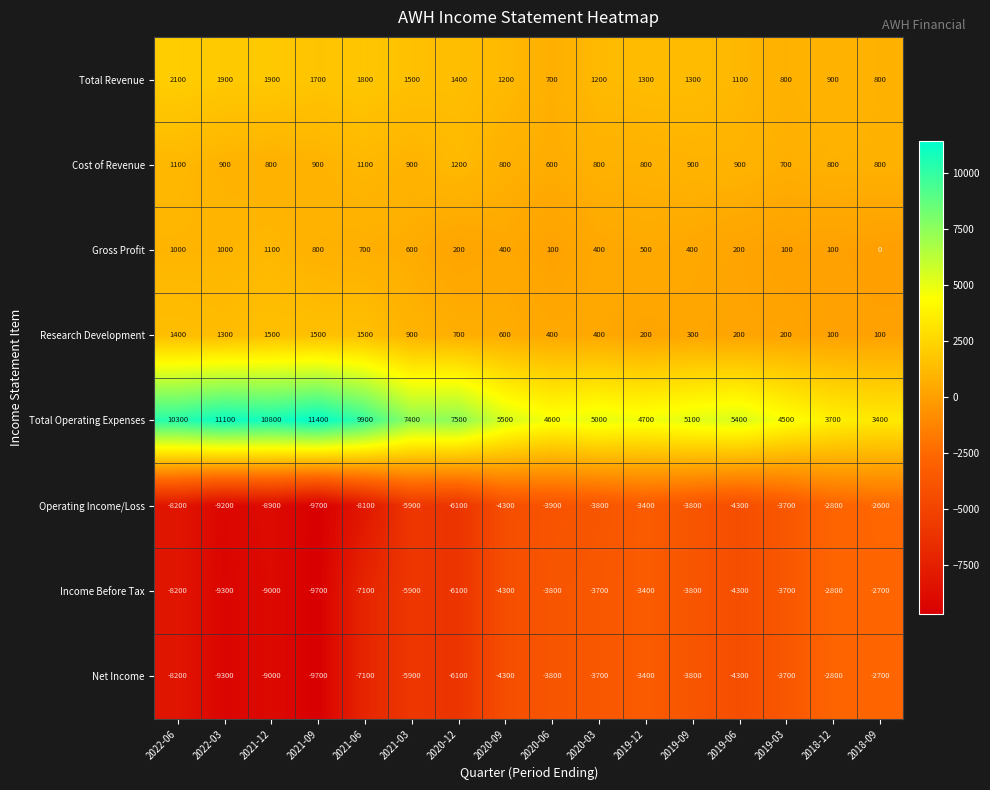

What is the sum of all Net Income values?

-87800